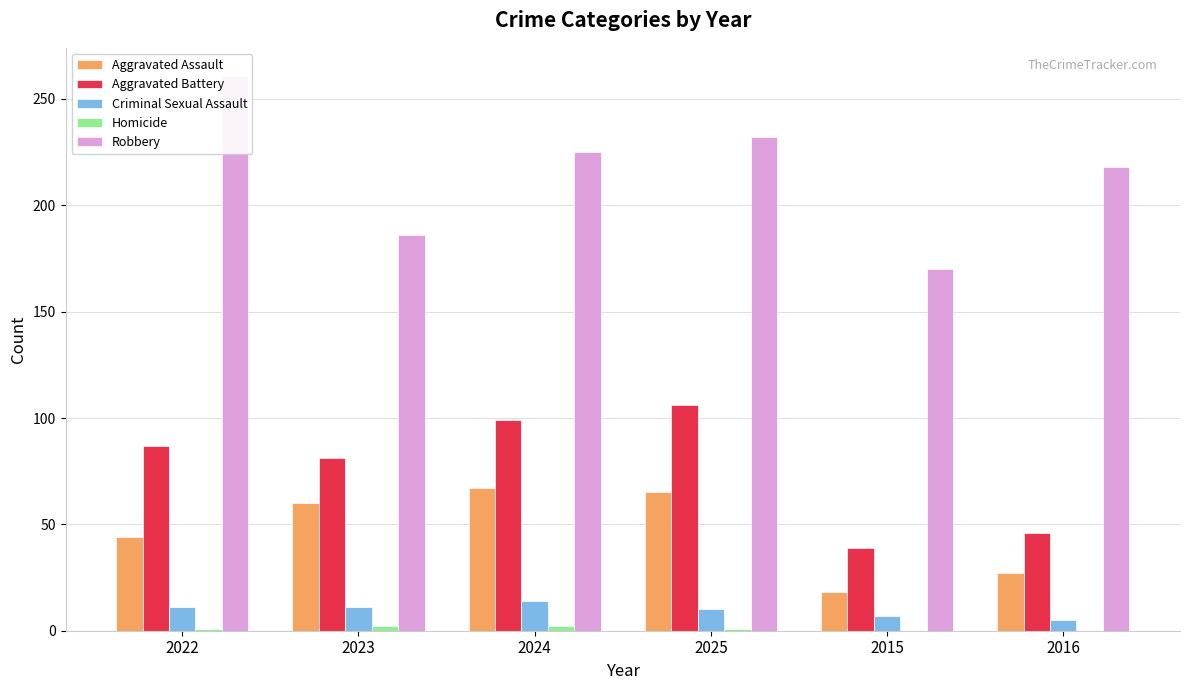

List the series in order of their peak value, lowest first.

Homicide, Criminal Sexual Assault, Aggravated Assault, Aggravated Battery, Robbery